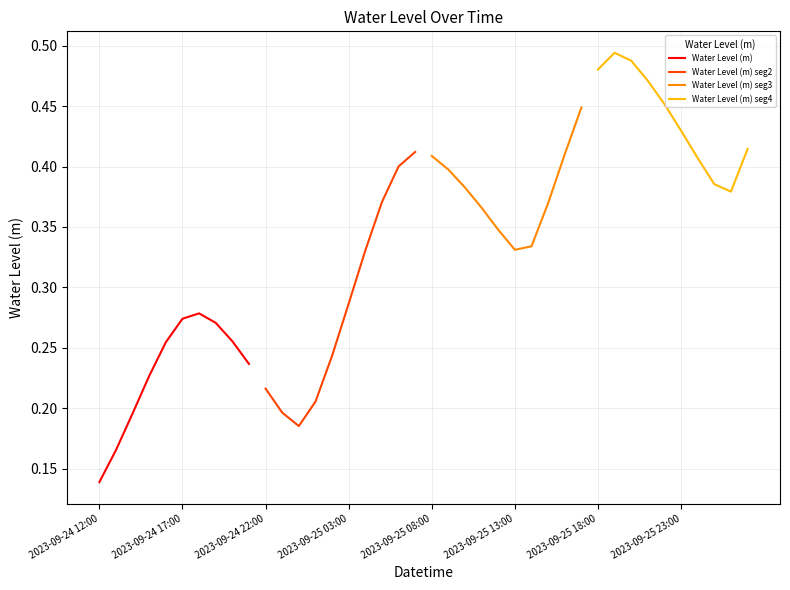

What is the sum of all Water Level (m) seg3 values?

3.8